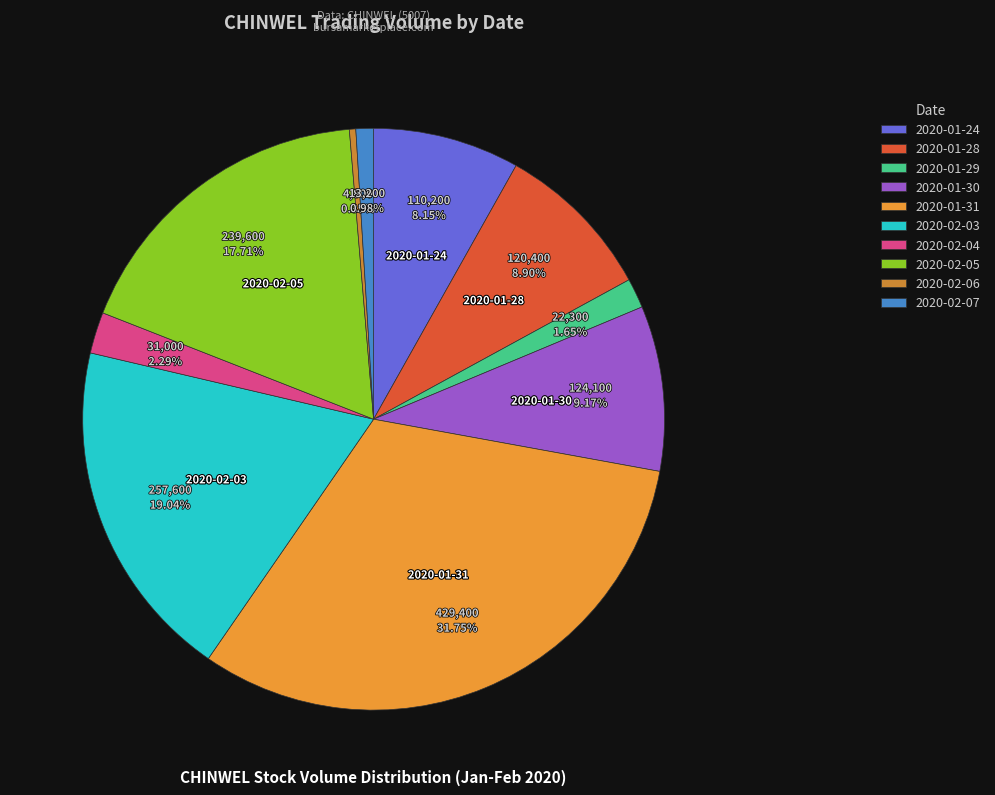

What is the change in value from 2020-02-04 to 2020-02-06?

-26200